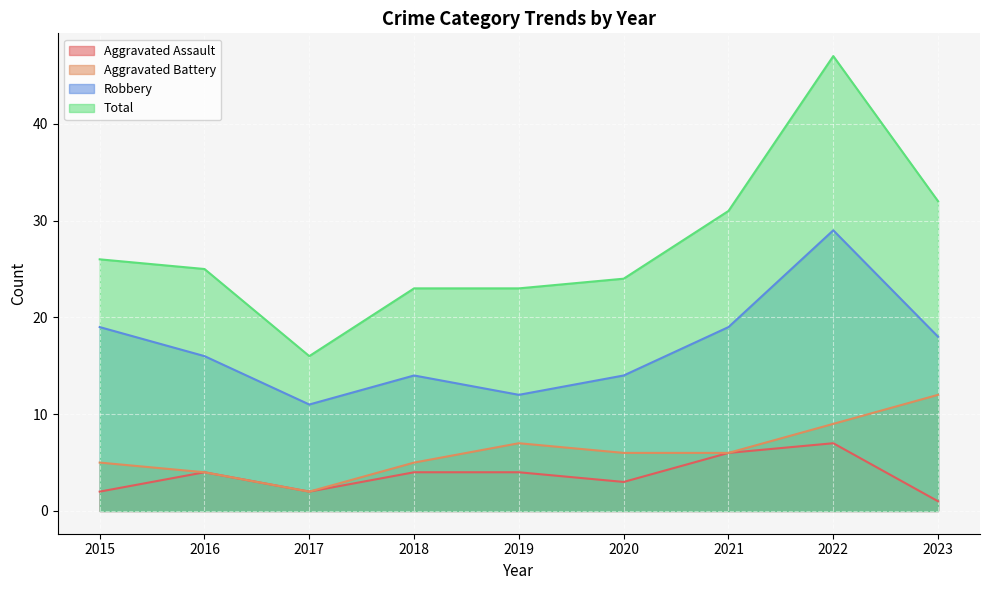

How many lines are shown in the chart?

4